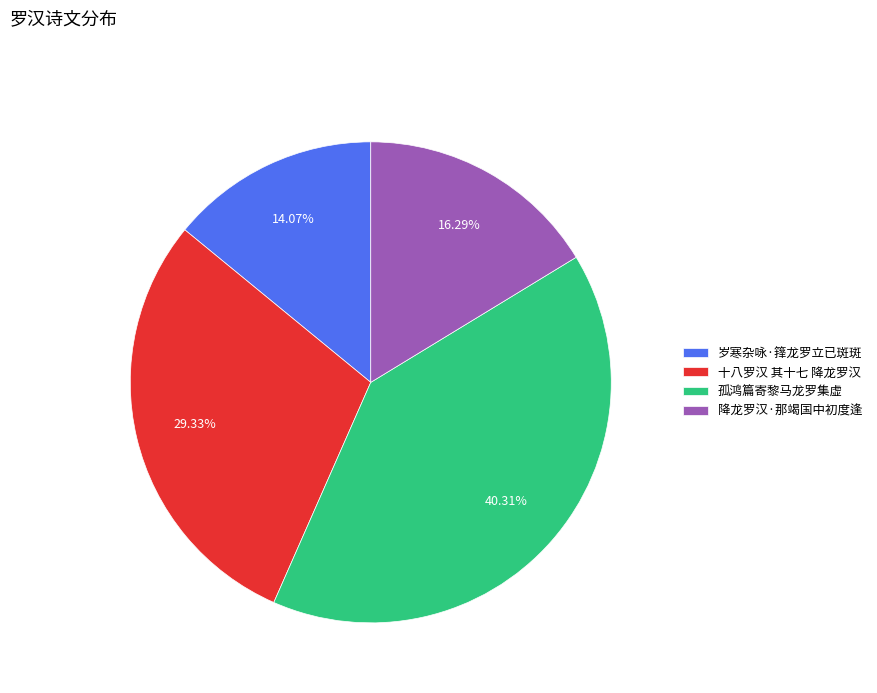

Does 孤鸿篇寄黎马龙罗集虚 represent more than half of the total?

No